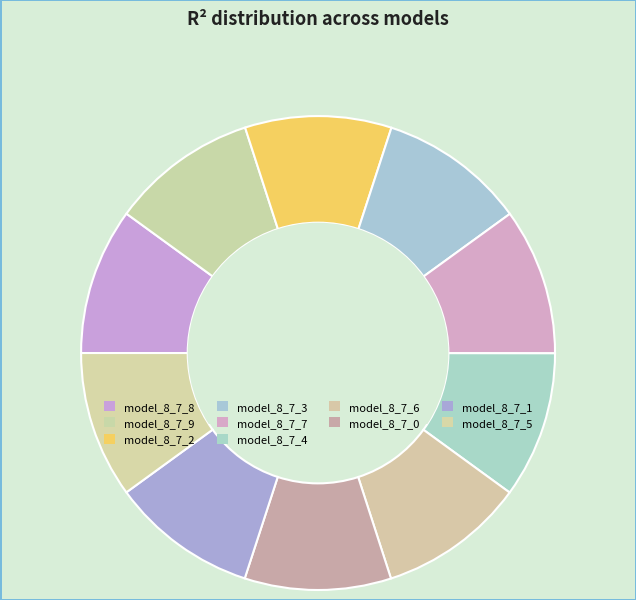

To the nearest percent, what is the combined percentage of model_8_7_9 and model_8_7_6?

20%